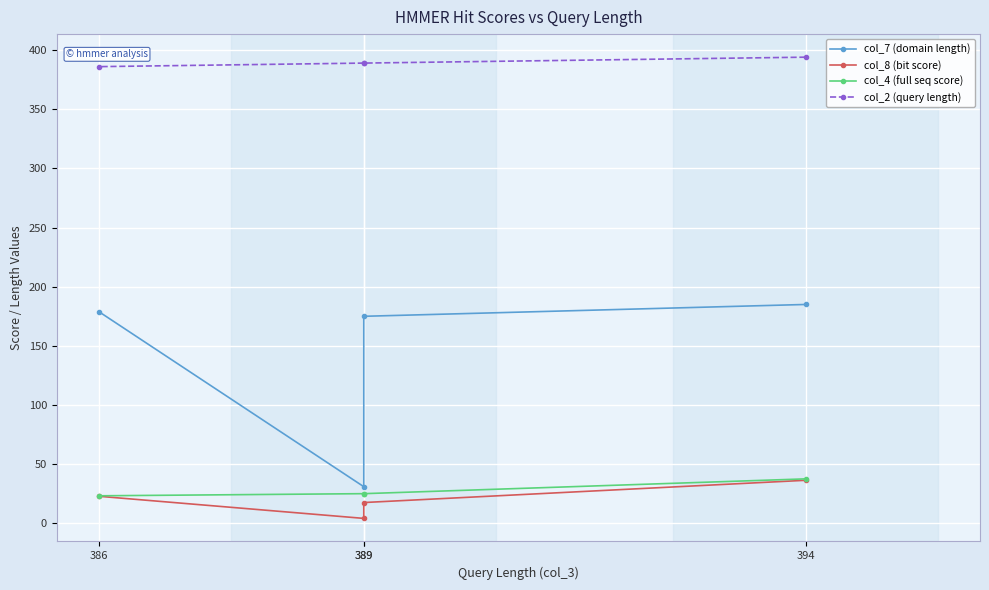

At which label does col_7 (domain length) first exceed 179?

394